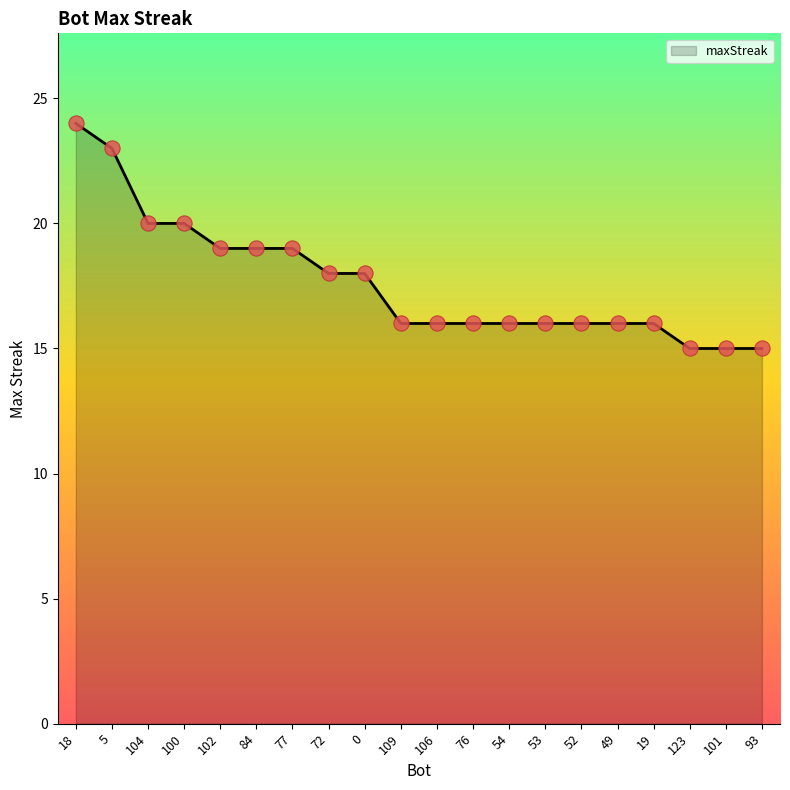

Which has a higher value, 5 or 109?

5